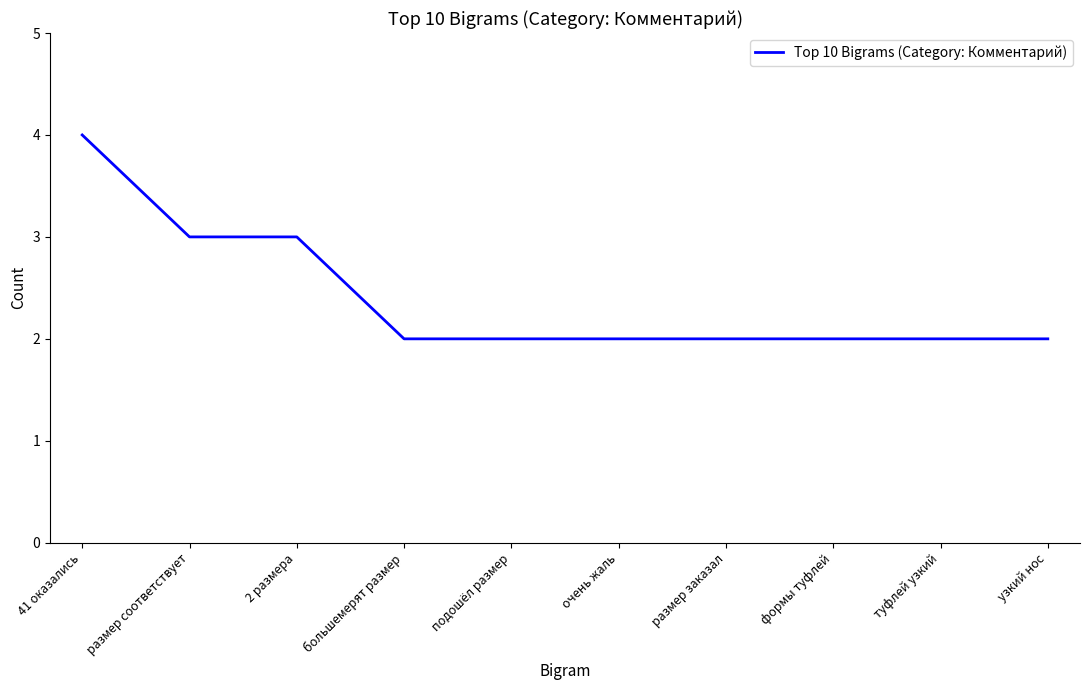

How many values are between 2 and 3?

9